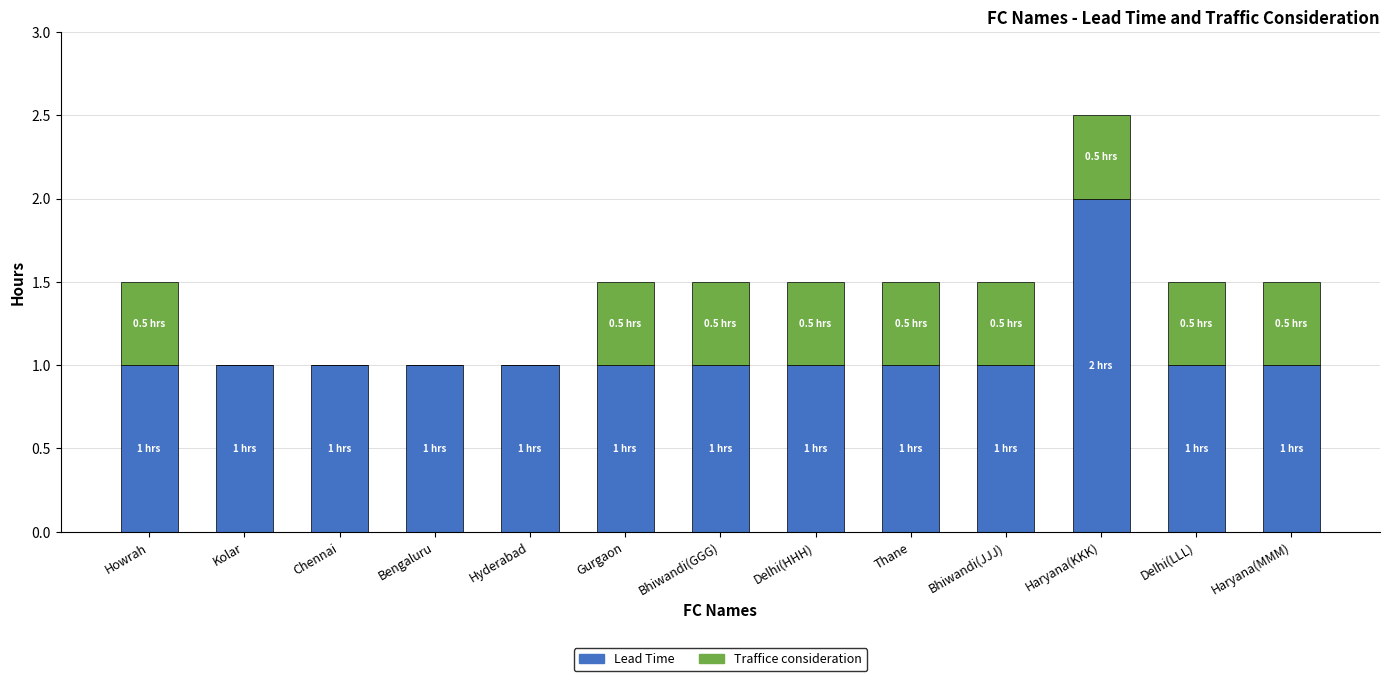

At which category is the sum across all series the highest?

Haryana(KKK)